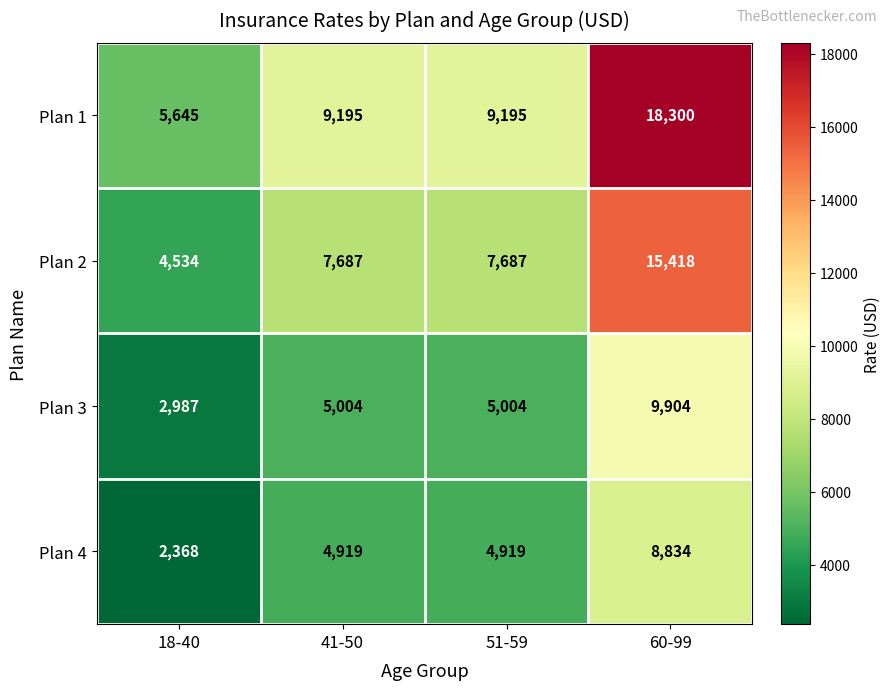

What is the difference between the highest and lowest values at 60-99?

9466